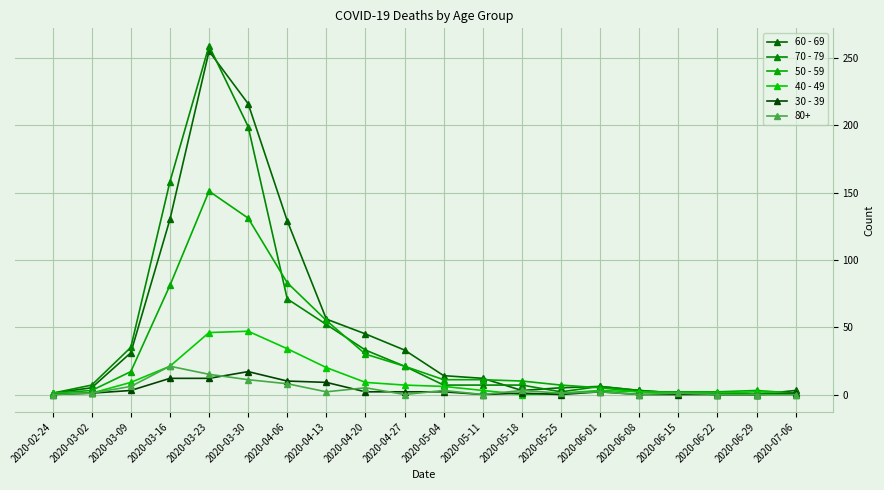

How many lines are shown in the chart?

6